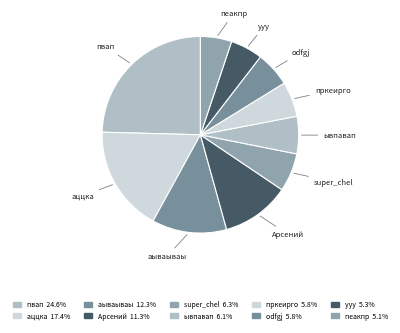

What is the ratio of the value at Арсений to the value at аываываы?

0.9